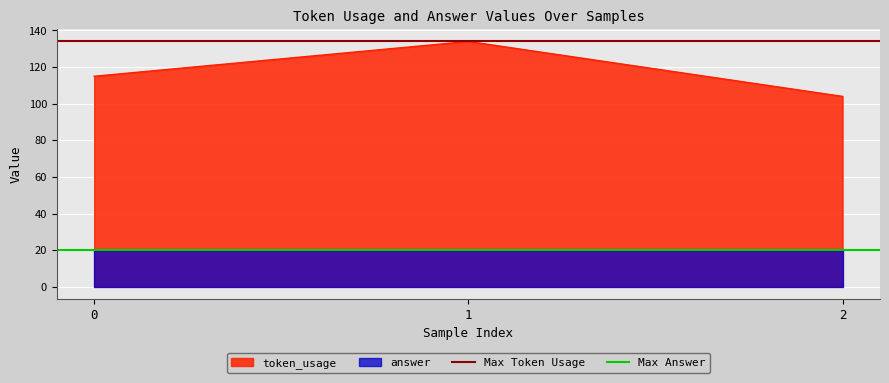

Rank the categories by token_usage value from highest to lowest.

1, 0, 2